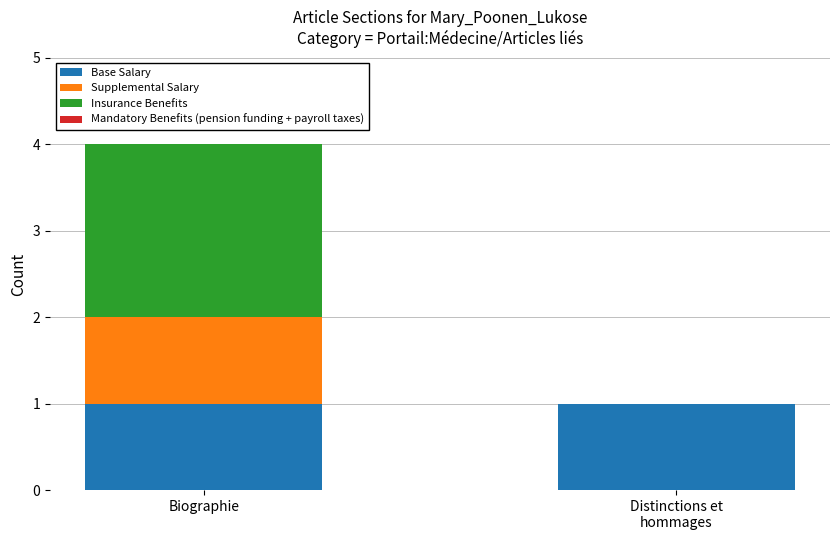

What is the total value across all series at Biographie?

4